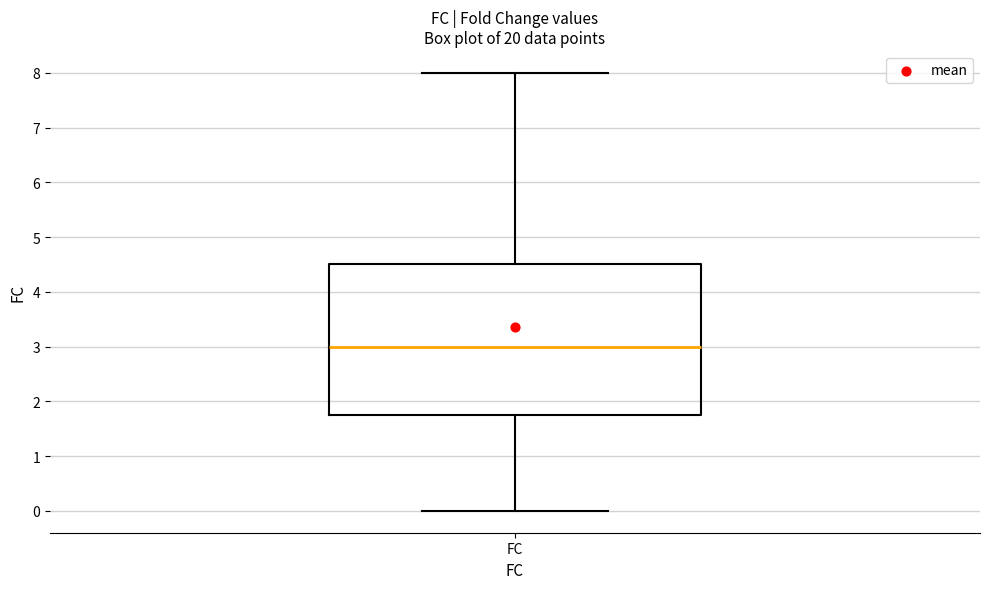

Read this box plot against the y-axis: the position of the median line, the range covered by the box, and the ends of both whiskers. The values are not printed on the chart, so give them approximately, as read against the axis.

median 3.0, box 1.8 to 4.5, whiskers 0.0 to 8.0